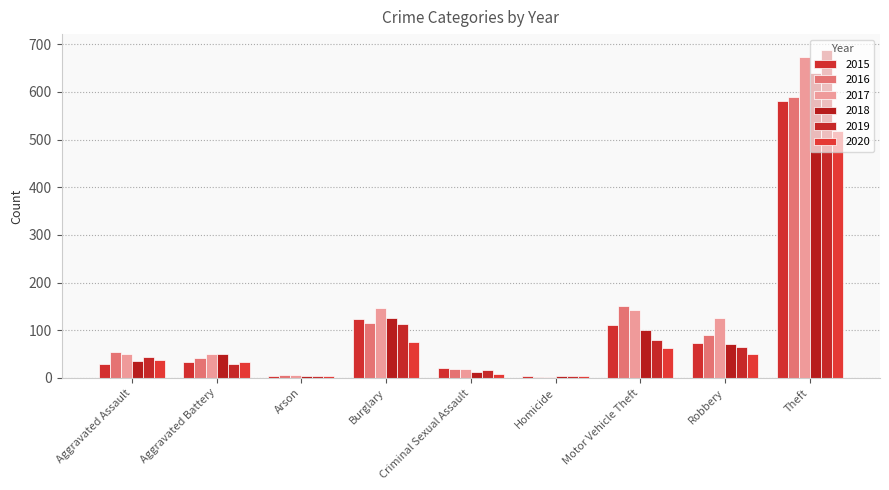

How many groups of bars are there?

9